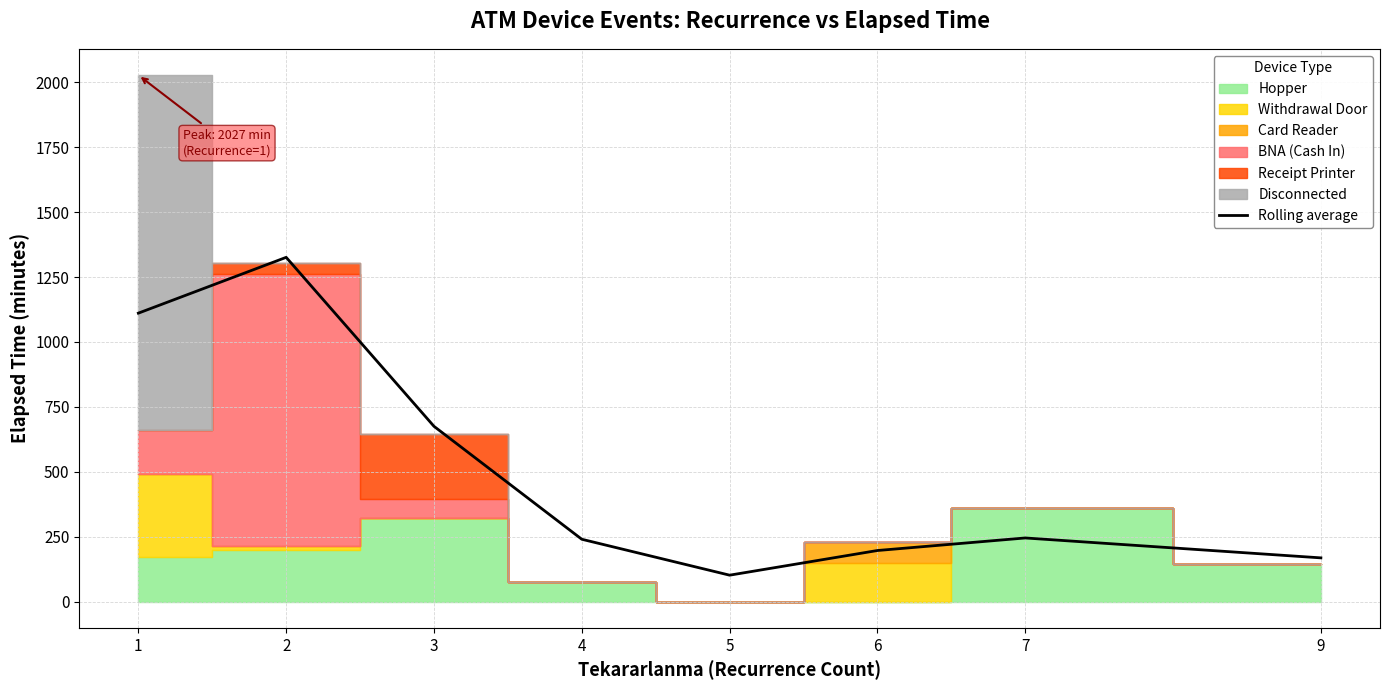

List the labels in order of value, smallest first.

5, 9, 6, 4, 7, 3, 1, 2